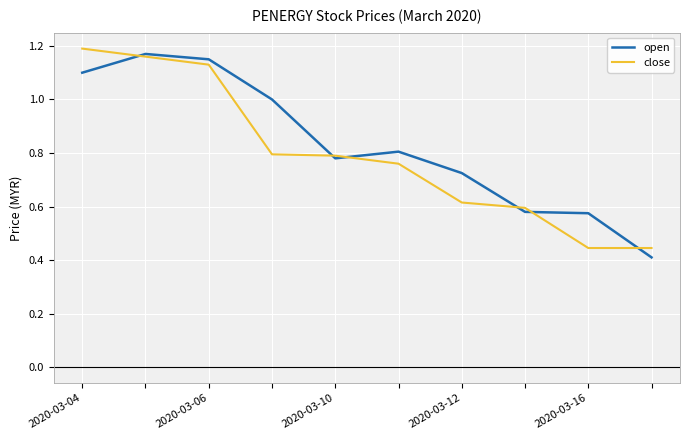

Rank the series by their average value, from lowest to highest.

close, open